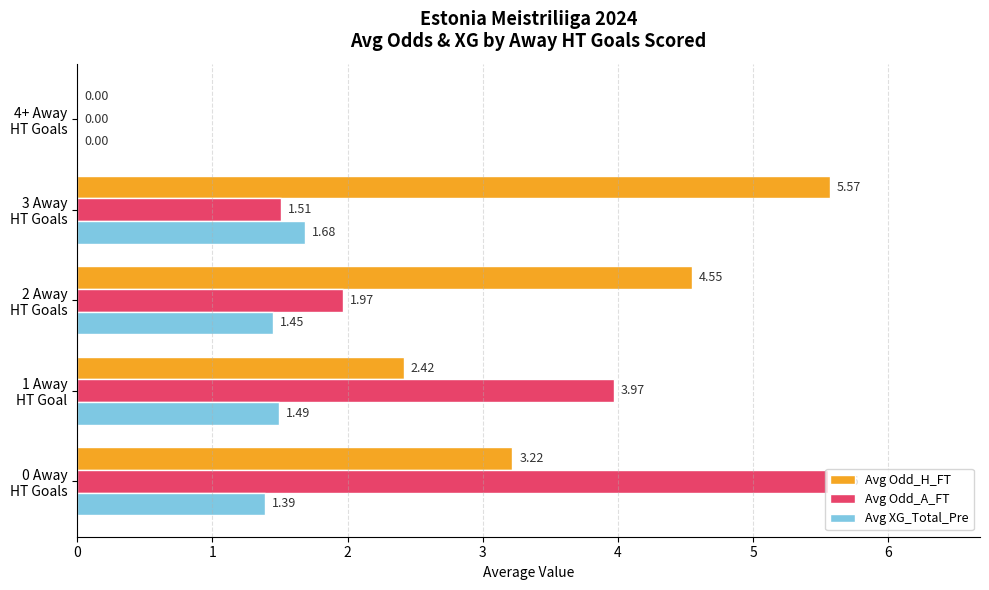

What is the sum of all Avg XG_Total_Pre values?

6.0